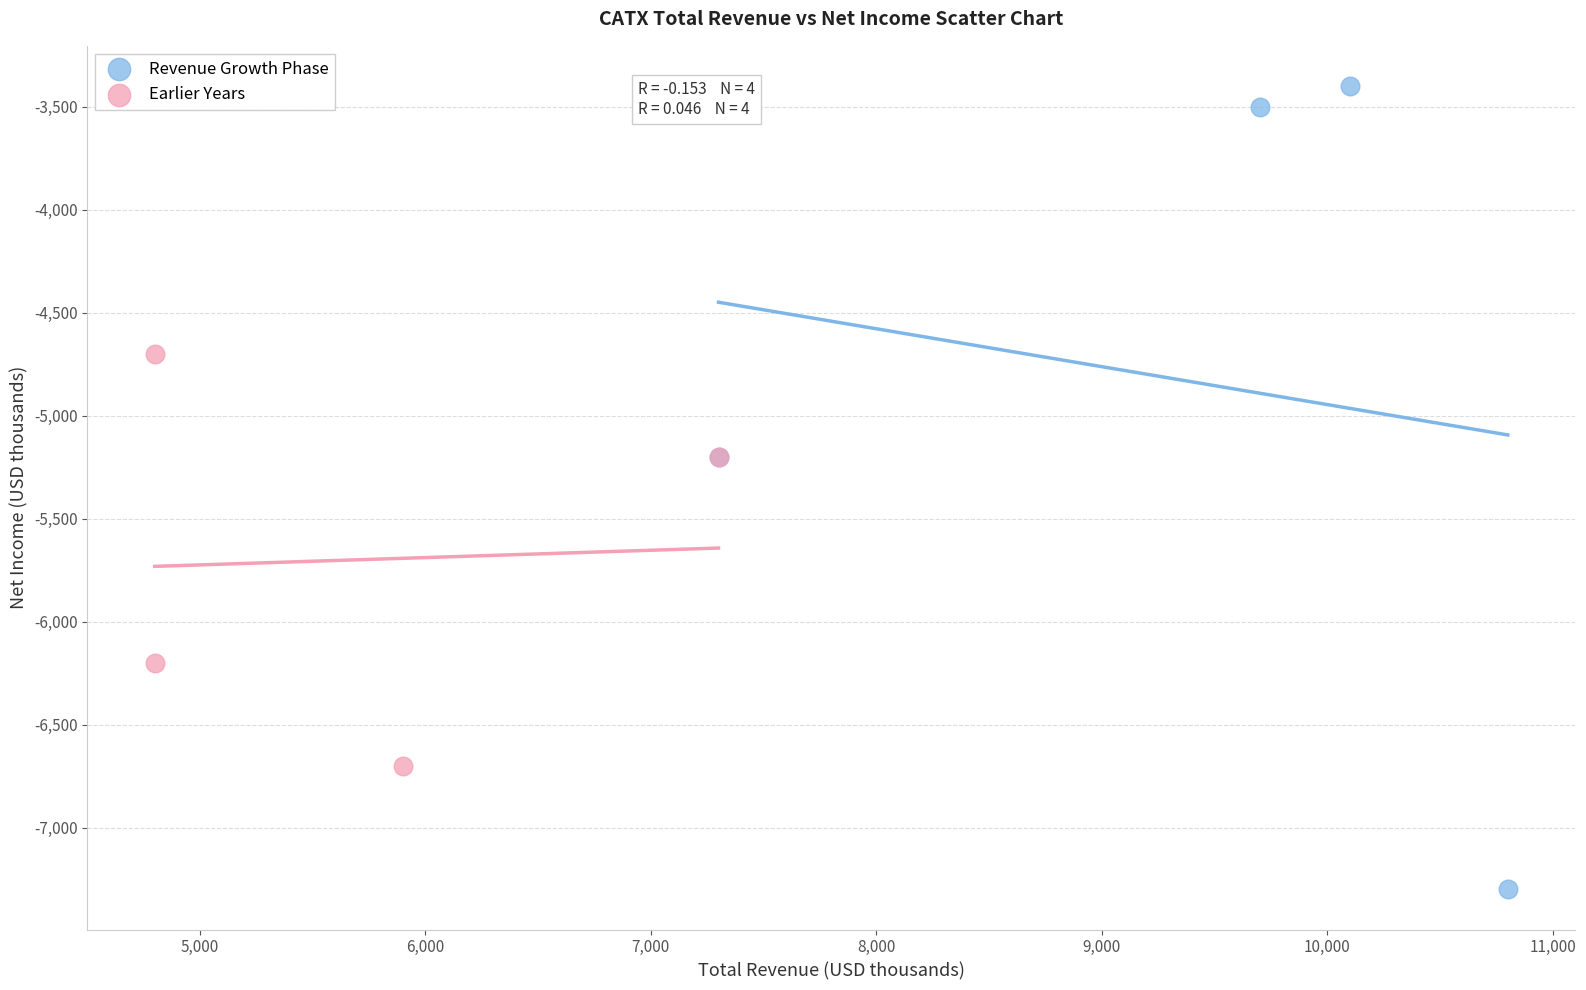

Which series has the widest spread of Y values?

Revenue Growth Phase